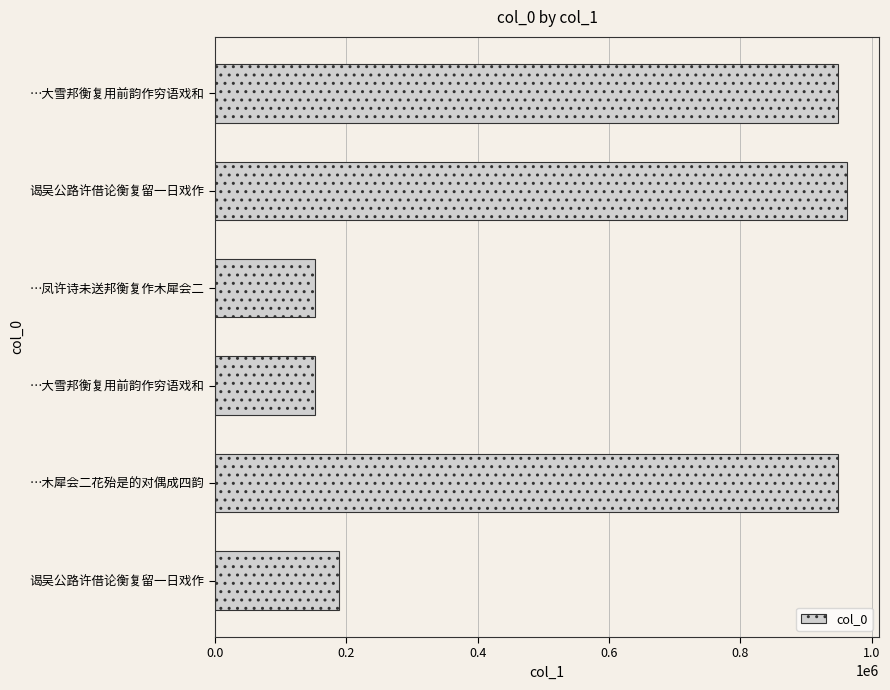

How many bars are there in total?

6